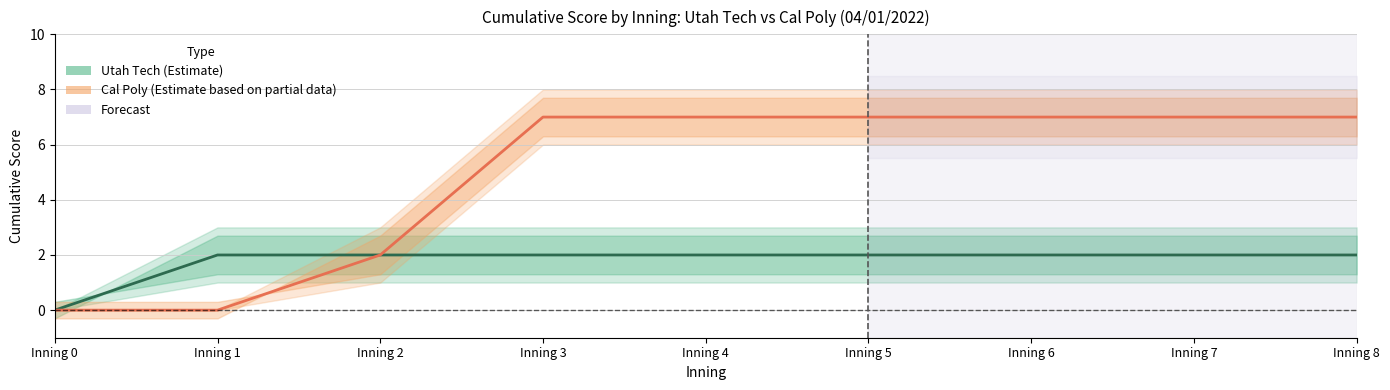

What are all the series names shown in the legend?

Utah Tech (Estimate), Cal Poly (Estimate based on partial data)